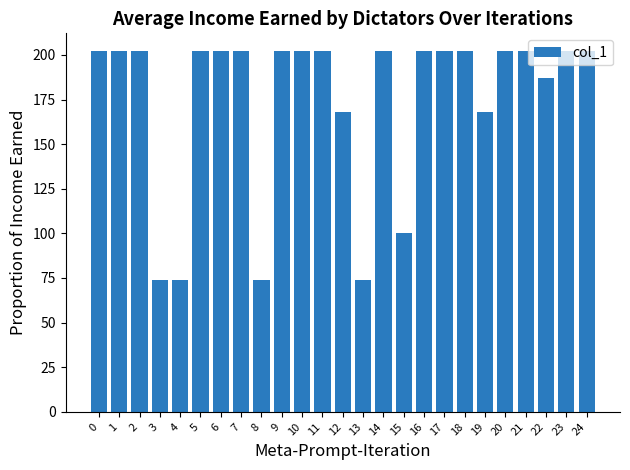

Reading right to left, what are all the values shown in this chart?

24=202	23=202	22=187	21=202	20=202	19=168	18=202	17=202	16=202	15=100	14=202	13=74	12=168	11=202	10=202	9=202	8=74	7=202	6=202	5=202	4=74	3=74	2=202	1=202	0=202